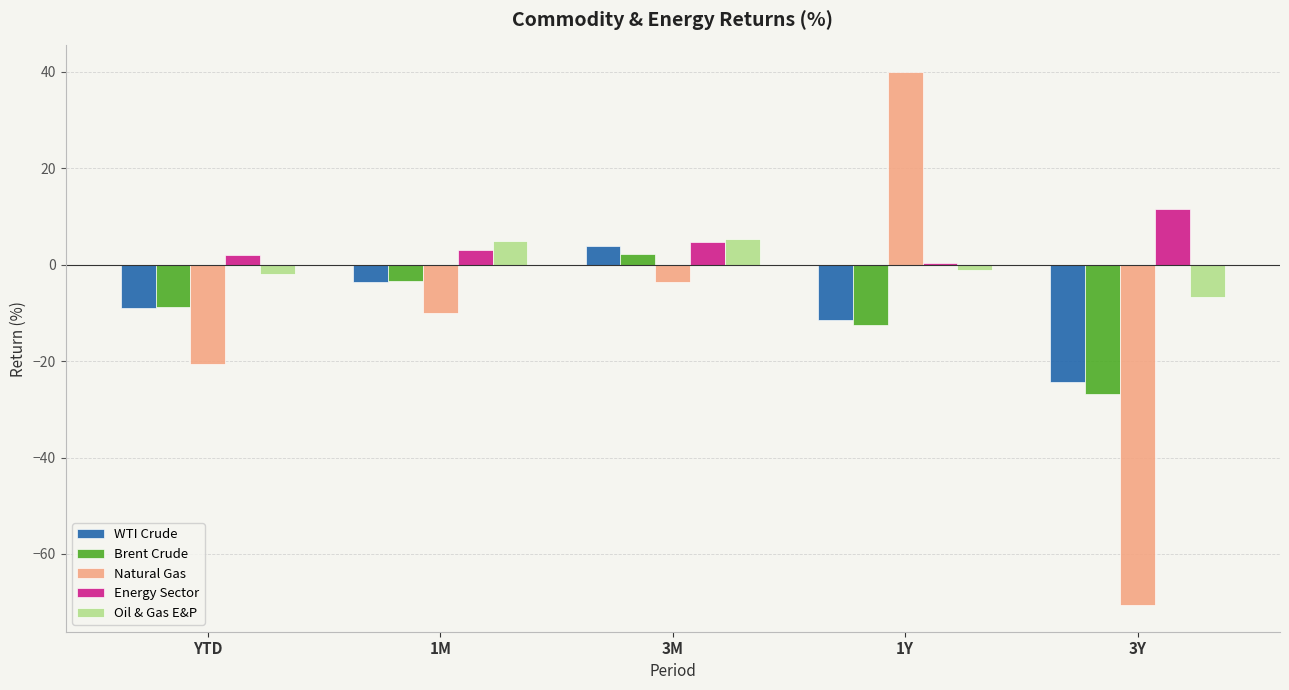

At which category does the chart reach its peak across all series?

1Y